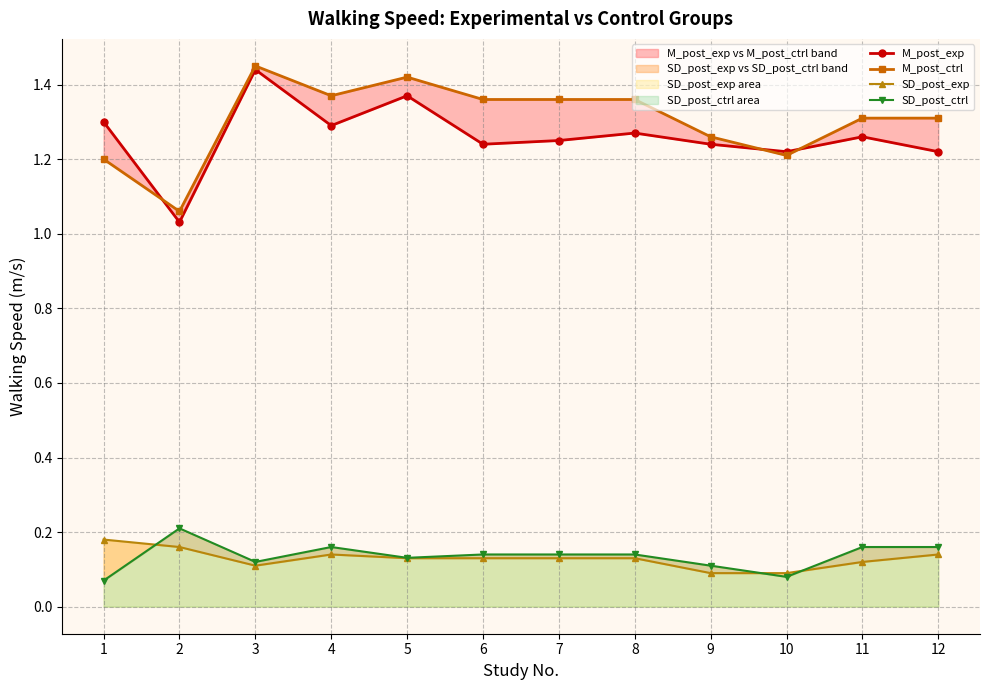

True or false: SD_post_ctrl and M_post_exp cross at least once.

False